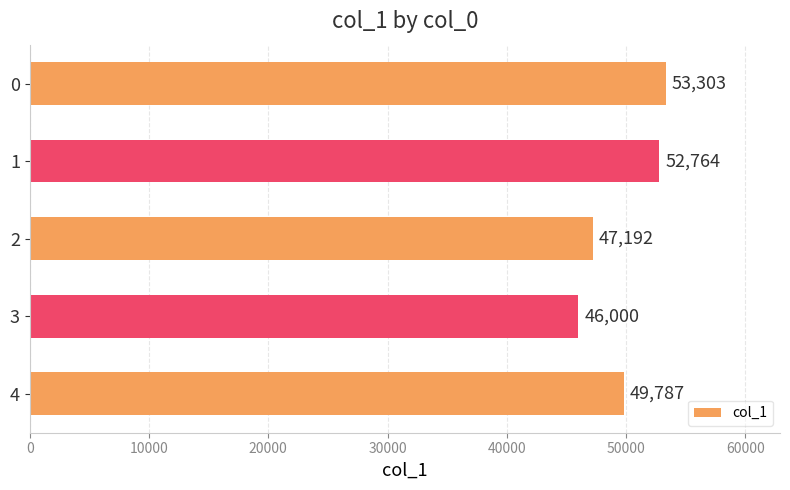

Rank the categories by value from lowest to highest.

3, 2, 4, 1, 0